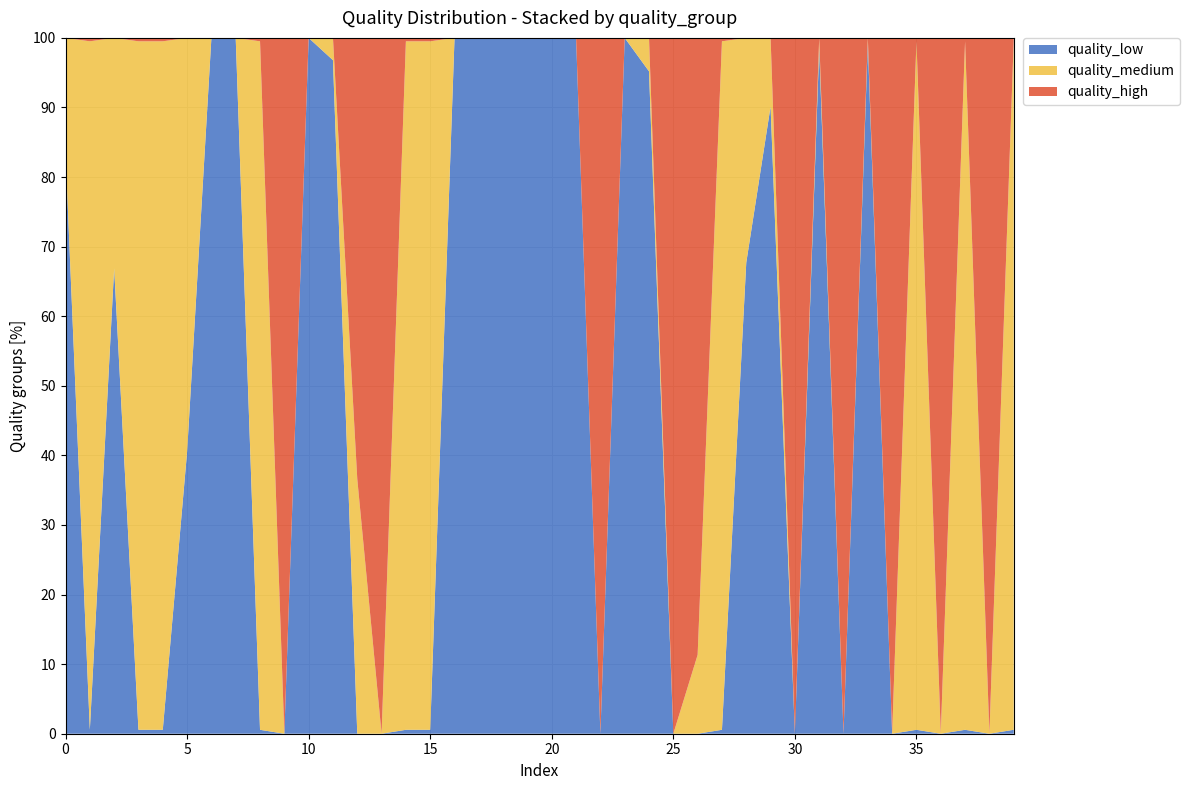

Reading right to left, transcribe all the data shown in this chart.

quality_low: 39=0.0	38=0.0	37=0.0	36=0.0	35=0.0	34=0.0	33=1.0	32=0.0	31=1.0	30=0.0	29=0.9	28=0.7	27=0.0	26=0.0	25=0.0	24=1.0	23=1.0	22=0.0	21=1.0	20=1.0	19=1.0	18=1.0	17=1.0	16=1.0	15=0.0	14=0.0	13=0.0	12=0.0	11=1.0	10=1.0	9=0.0	8=0.0	7=1.0	6=1.0	5=0.4	4=0.0	3=0.0	2=0.7	1=0.0	0=0.8
quality_medium: 39=1.0	38=0.0	37=1.0	36=0.0	35=1.0	34=0.0	33=0.0	32=0.0	31=0.0	30=0.0	29=0.1	28=0.3	27=1.0	26=0.1	25=0.0	24=0.0	23=0.0	22=0.0	21=0.0	20=0.0	19=0.0	18=0.0	17=0.0	16=0.0	15=1.0	14=1.0	13=0.0	12=0.4	11=0.0	10=0.0	9=0.0	8=1.0	7=0.0	6=0.0	5=0.6	4=1.0	3=1.0	2=0.3	1=1.0	0=0.2
quality_high: 39=0.0	38=1.0	37=0.0	36=1.0	35=0.0	34=1.0	33=0.0	32=1.0	31=0.0	30=1.0	29=0.0	28=0.0	27=0.0	26=0.9	25=1.0	24=0.0	23=0.0	22=1.0	21=0.0	20=0.0	19=0.0	18=0.0	17=0.0	16=0.0	15=0.0	14=0.0	13=1.0	12=0.6	11=0.0	10=0.0	9=1.0	8=0.0	7=0.0	6=0.0	5=0.0	4=0.0	3=0.0	2=0.0	1=0.0	0=0.0